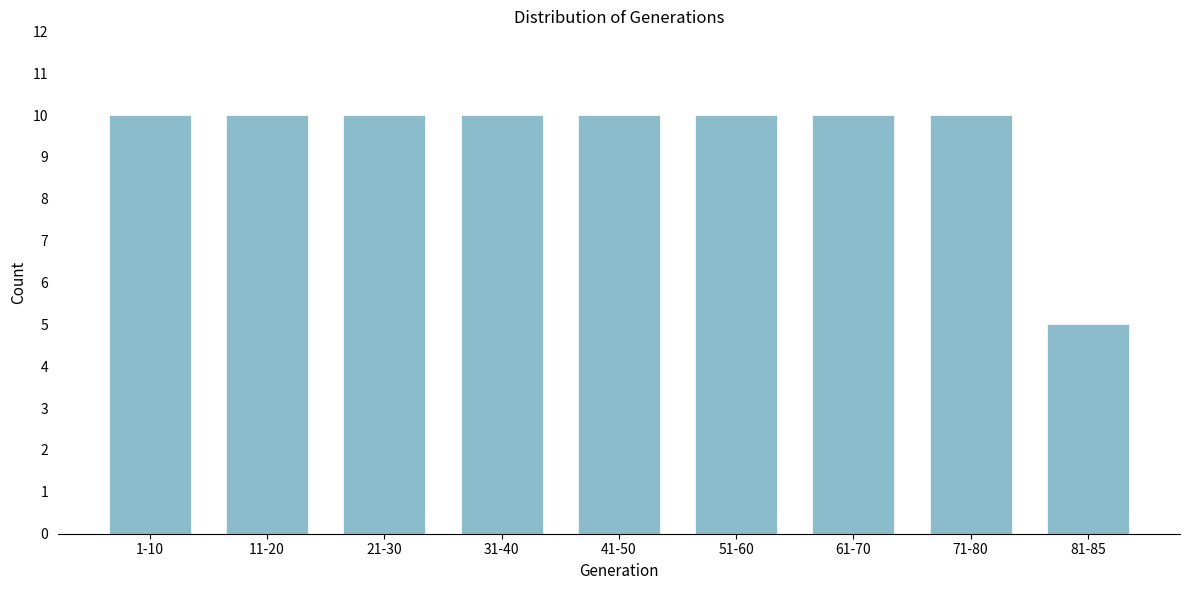

Reading right to left, what are all the values shown in this chart?

5	10	10	10	10	10	10	10	10